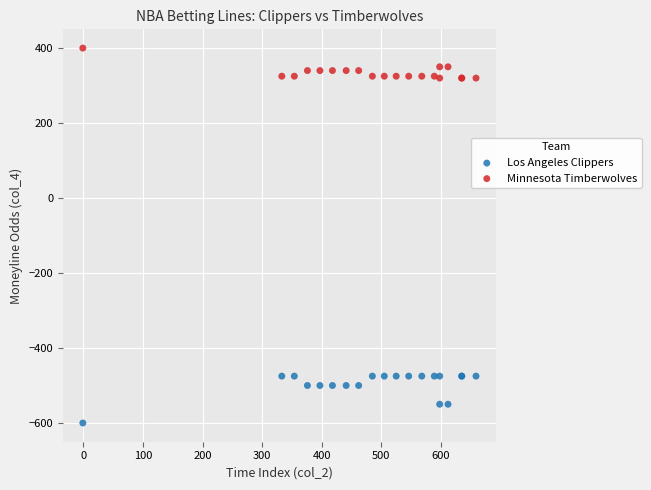

What are all the series names shown in the legend?

Los Angeles Clippers, Minnesota Timberwolves